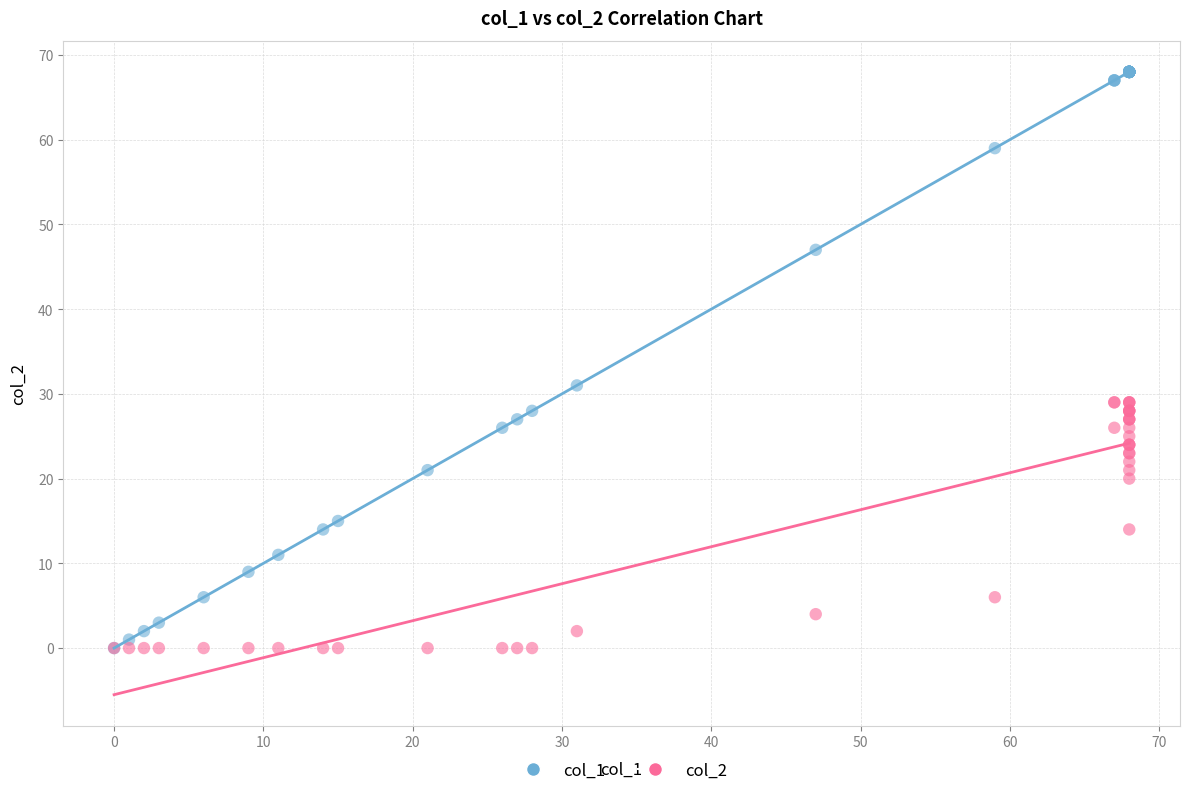

Across all series, what Y value is closest to 34?

31